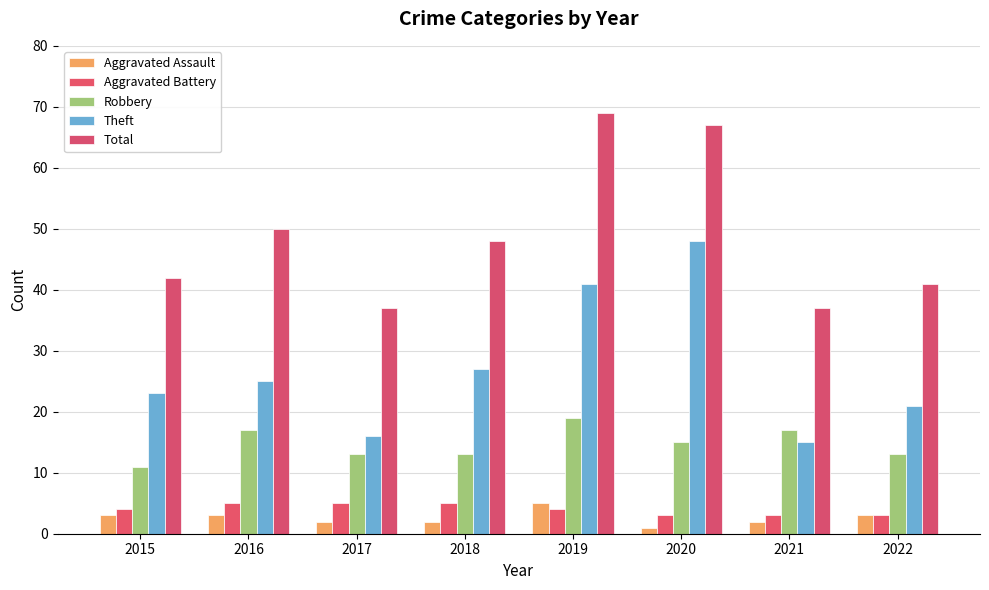

What are all the series names shown in the legend?

Aggravated Assault, Aggravated Battery, Robbery, Theft, Total